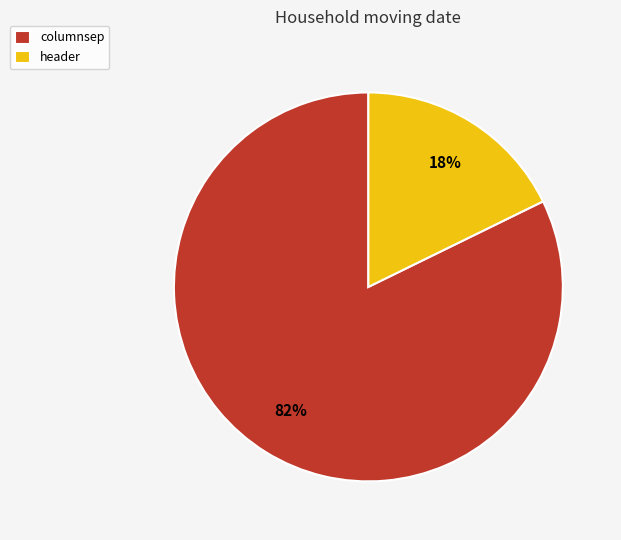

How many slices are in this pie chart?

2